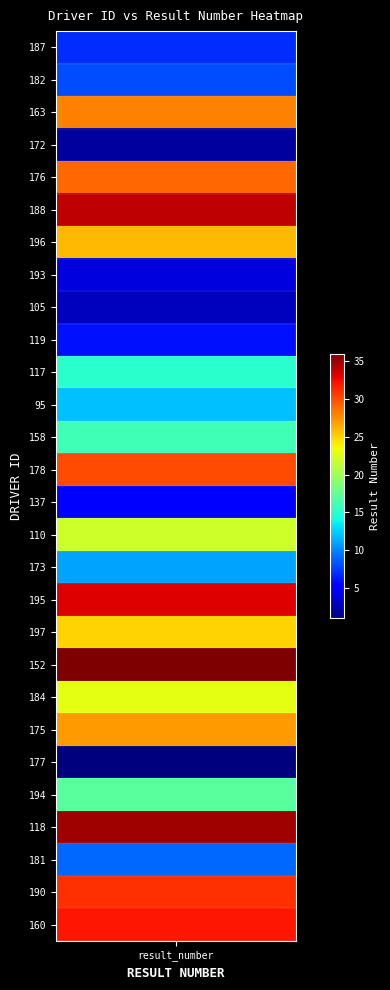

How many values exceed 14?

13